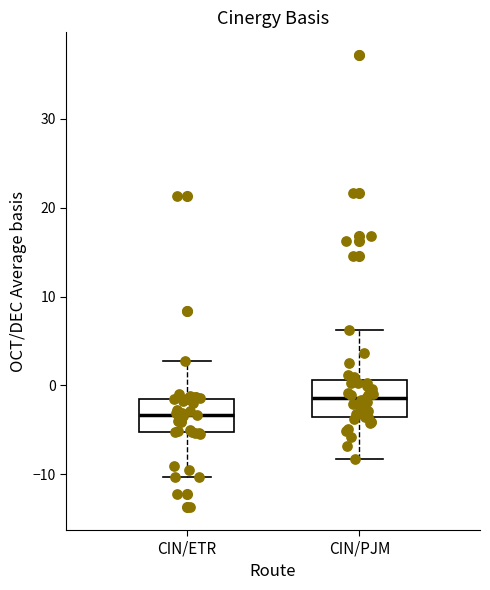

Which box's median line is the highest?

CIN/PJM